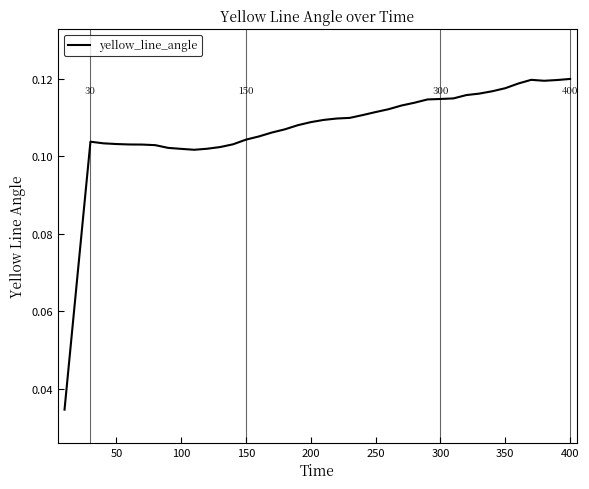

Does the chart have visible grid lines?

No